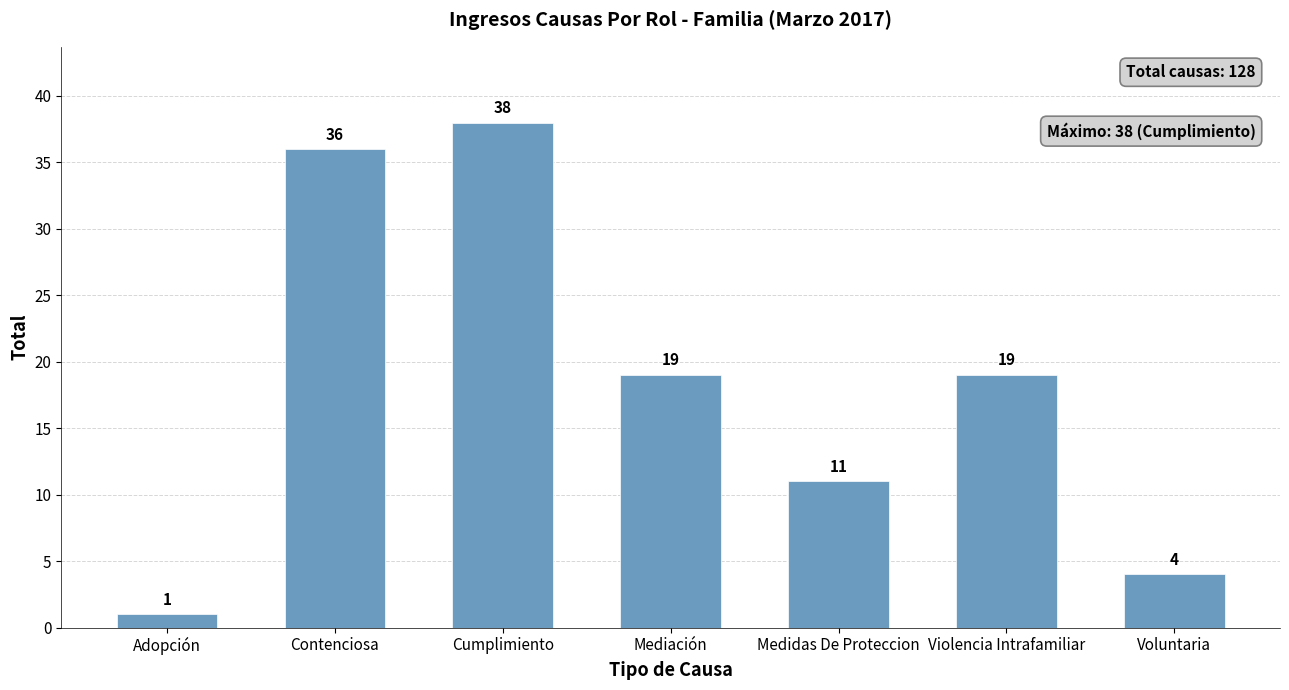

Is it true that the value at Violencia Intrafamiliar is 19?

True